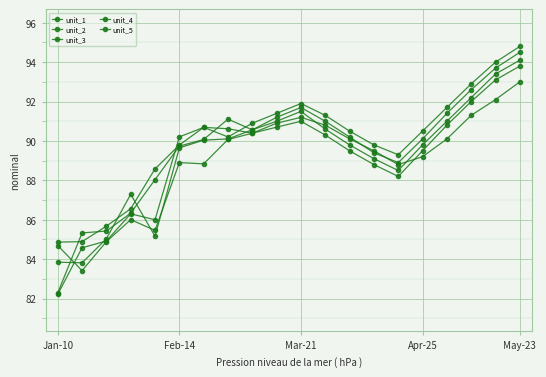

What is the sum of all unit_1 values?

1779.7